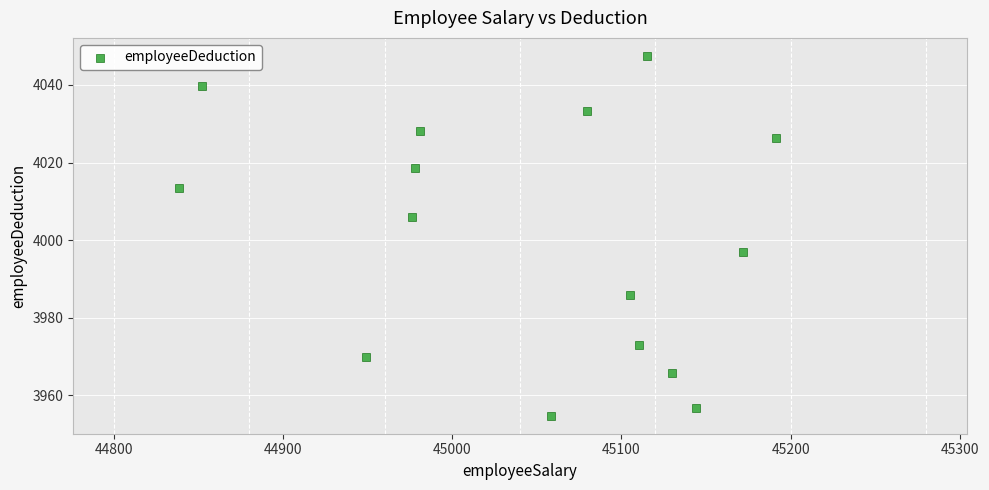

What is the range of Y values (max minus min)?

92.7